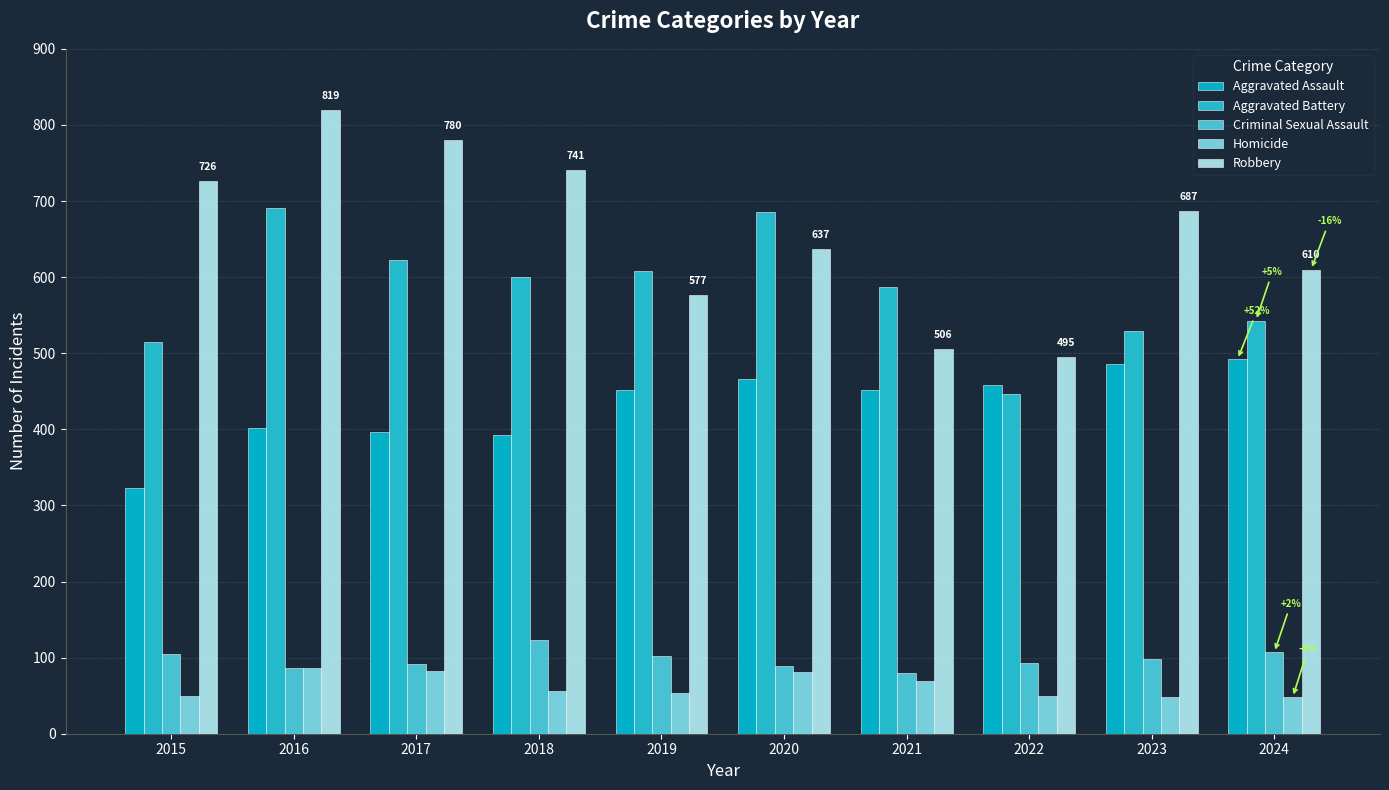

At 2017, list the series in order from largest to smallest.

Robbery, Aggravated Battery, Aggravated Assault, Criminal Sexual Assault, Homicide